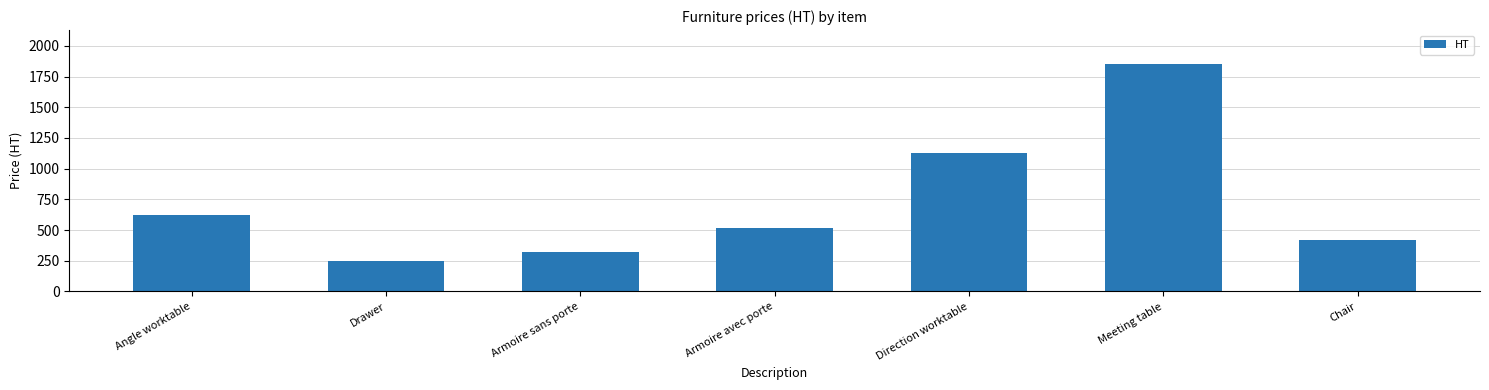

The chart shows a value of 320 at Armoire sans porte. True or false?

True